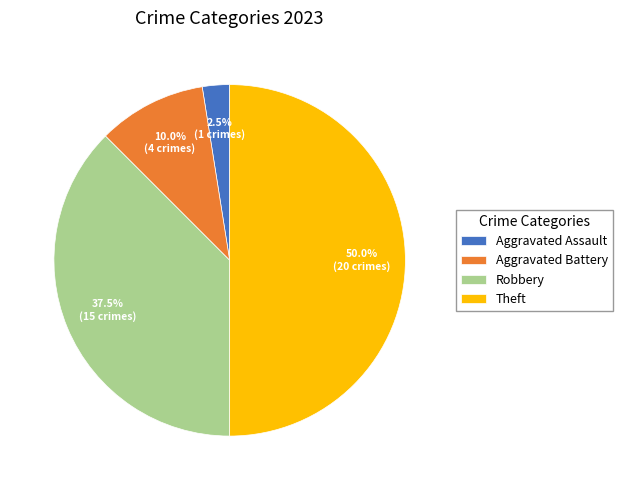

True or false: Aggravated Assault accounts for 8% of the total.

False